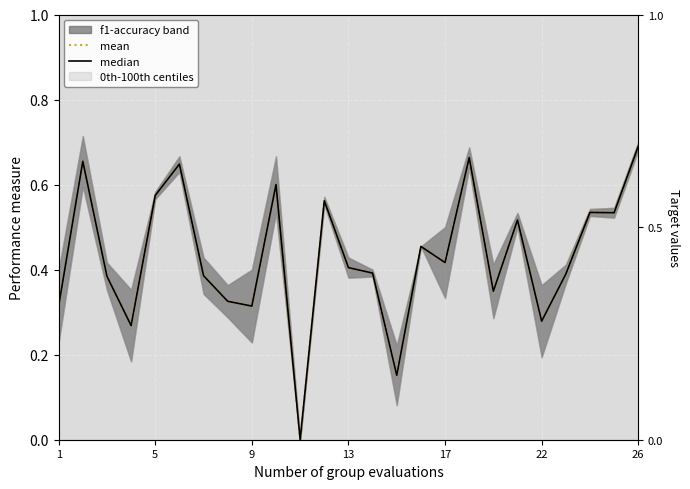

Which series changed the most between 1 and 9?

mean